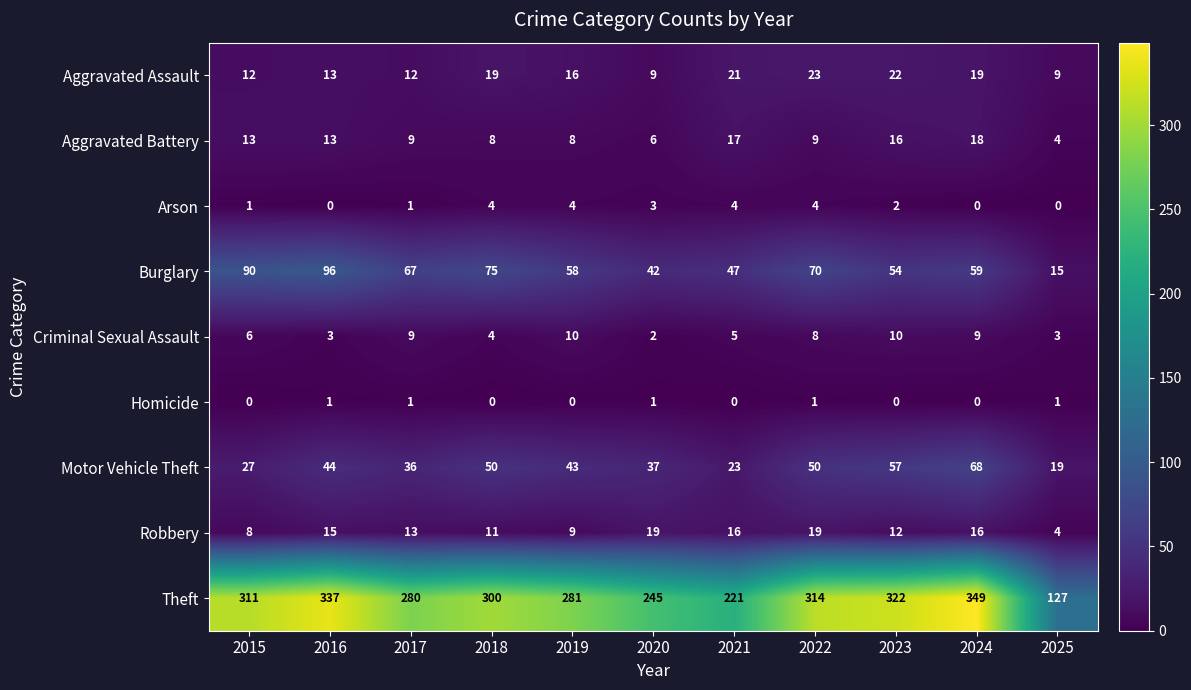

What is the highest value of the Criminal Sexual Assault series?

10